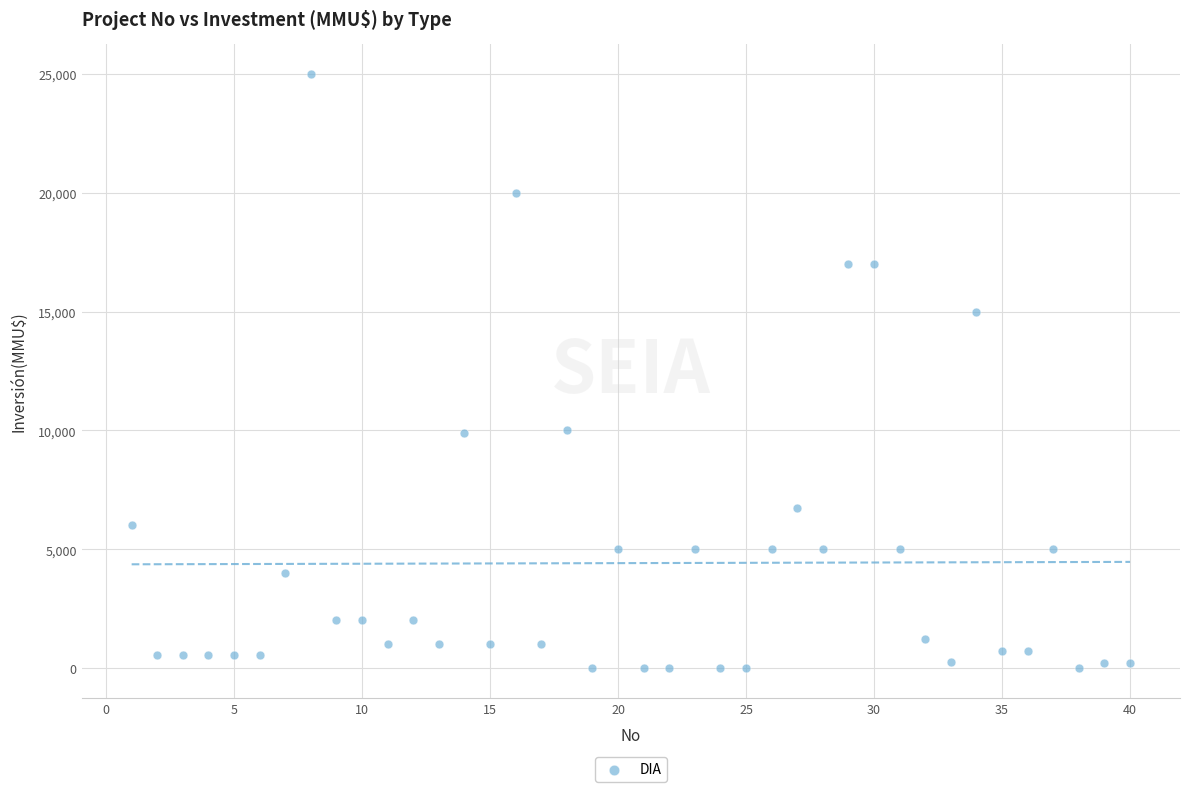

What is the range of X values (max minus min)?

39